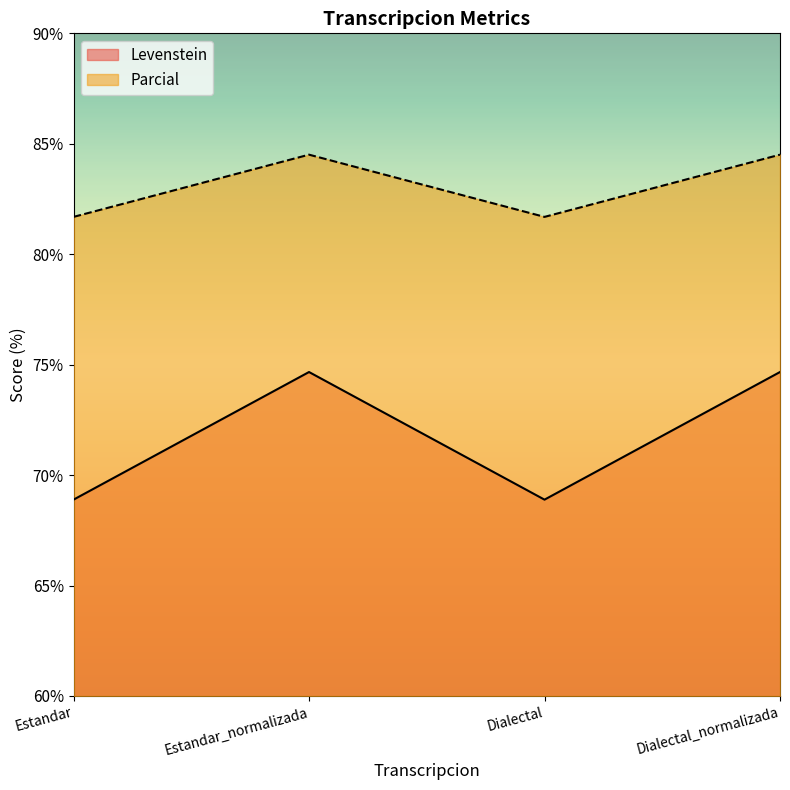

Which series has the largest total across all categories?

Parcial